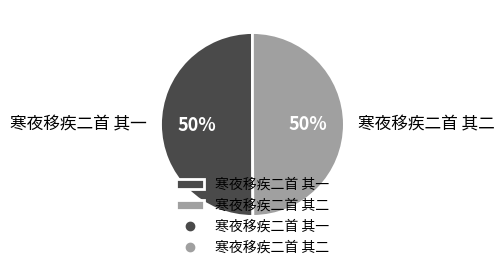

What is the ratio of the value at 寒夜移疾二首 其二 to the value at 寒夜移疾二首 其一?

1.0